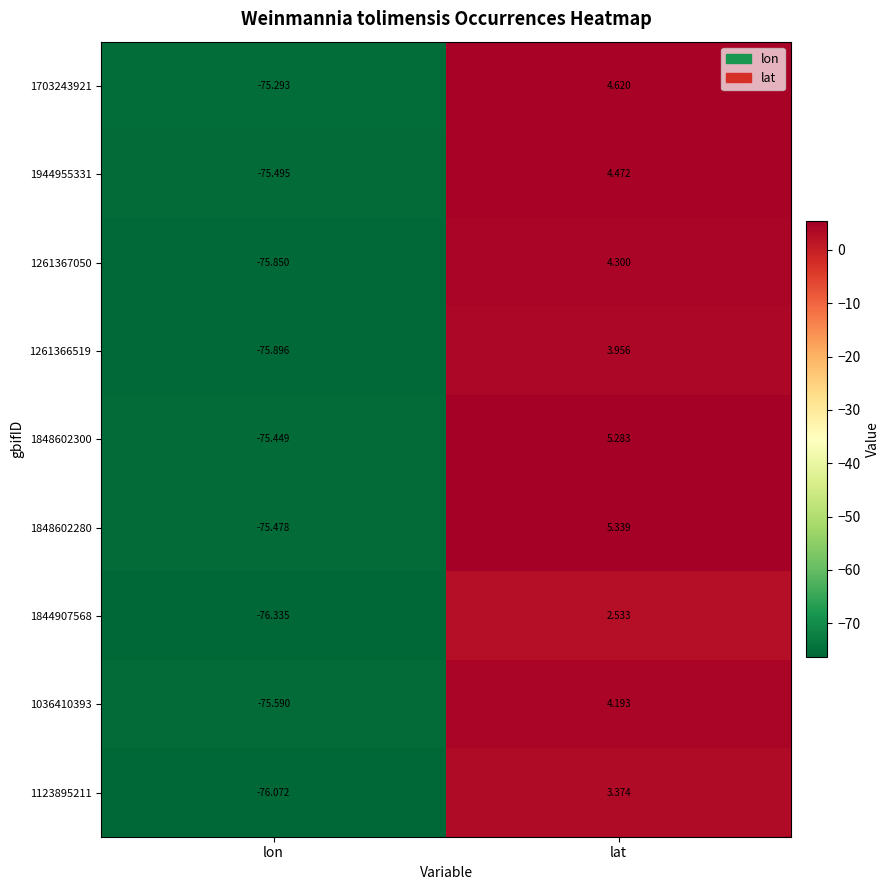

Which label corresponds to the smallest value in the chart?

lon